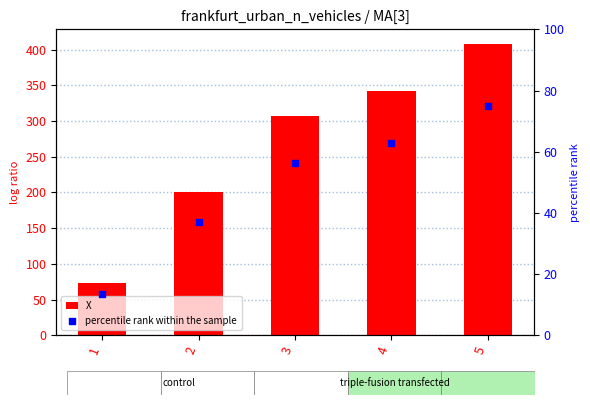

Which series contains the highest Y value?

X